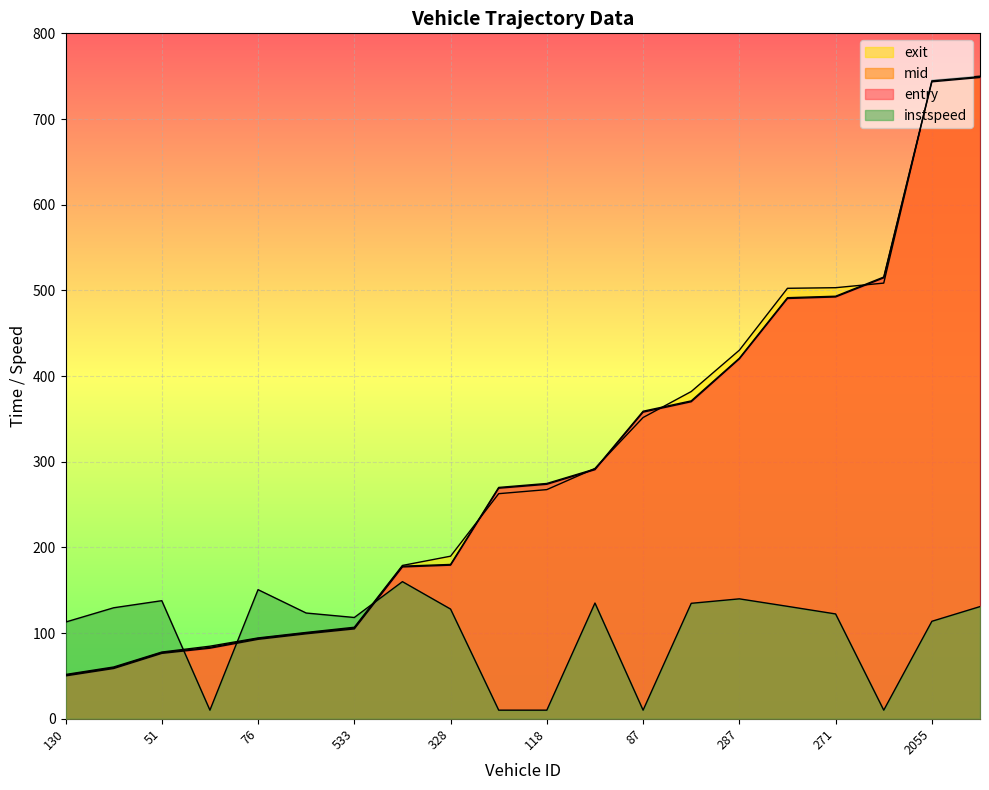

Is it true that entry equals 104.8 at 533?

True